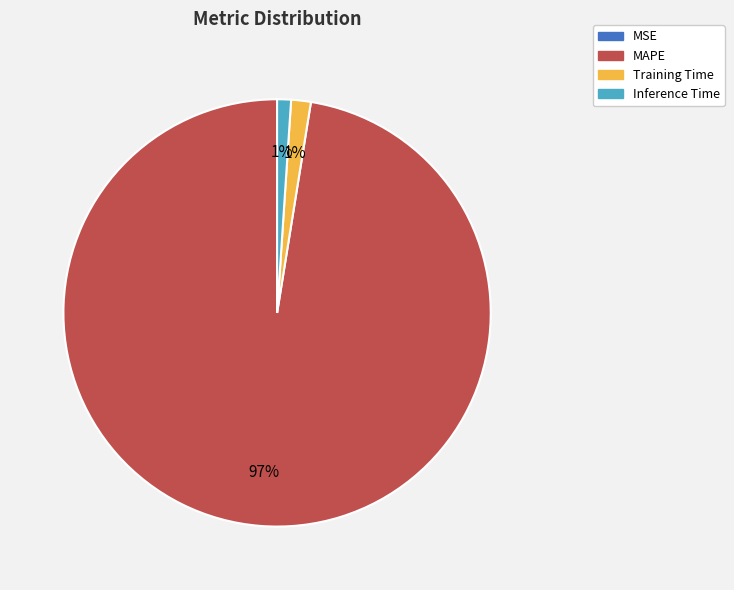

Which category accounts for the majority?

MAPE